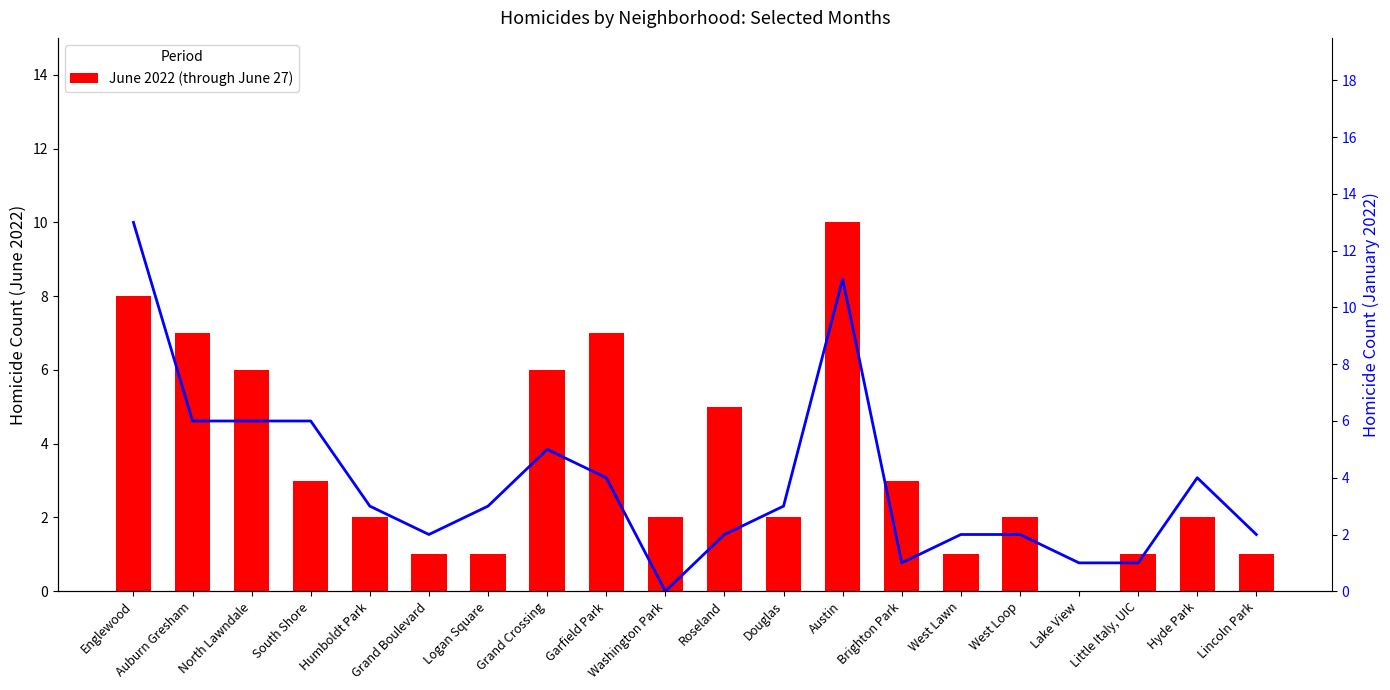

Does the chart contain any negative values?

No